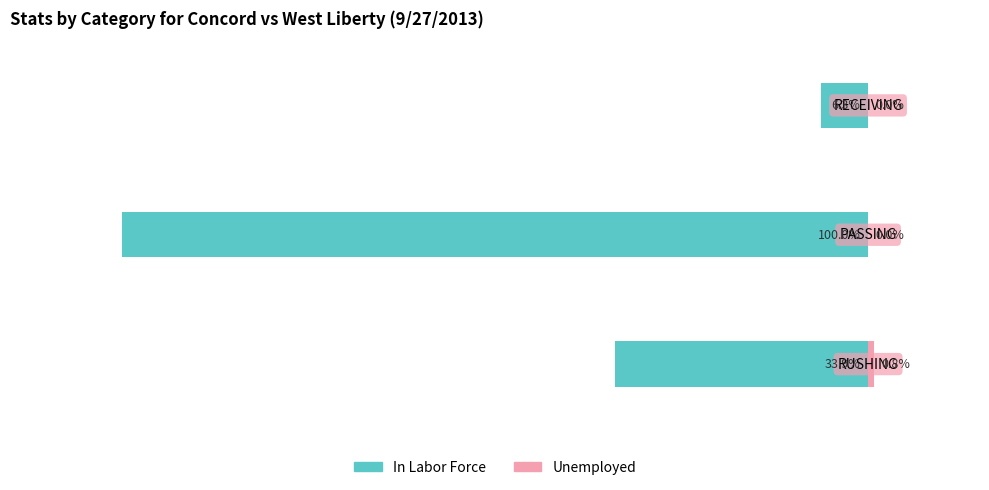

Reading left to right, extract all data points from this chart.

In Labor Force: 0=-33.9	1=-100.0	2=-6.3
Unemployed: 0=0.8	1=0.0	2=0.0